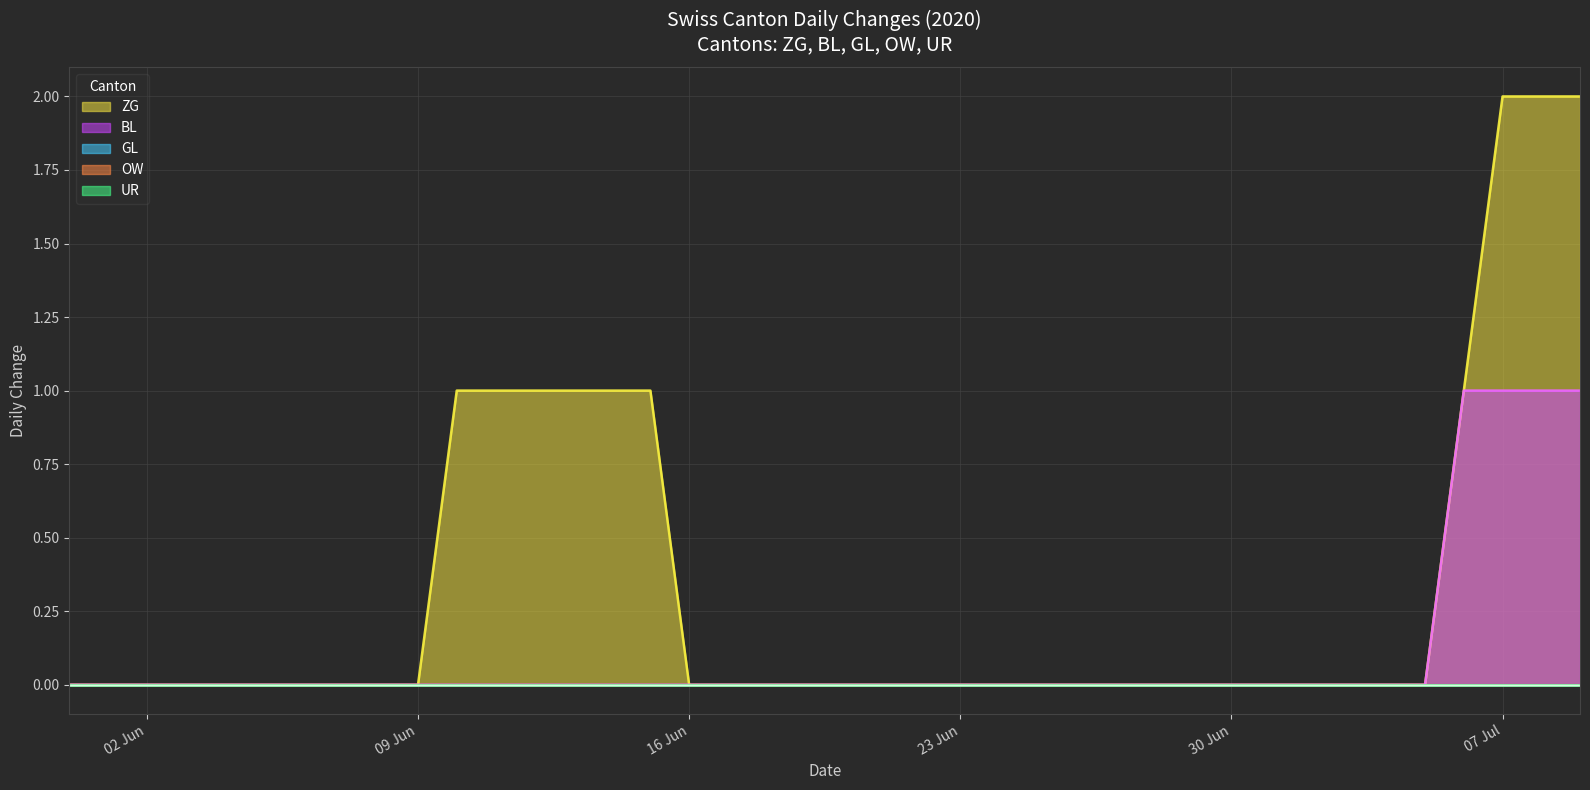

Is the value of BL at 2020-07-07 greater than the value of OW at 2020-07-05?

Yes